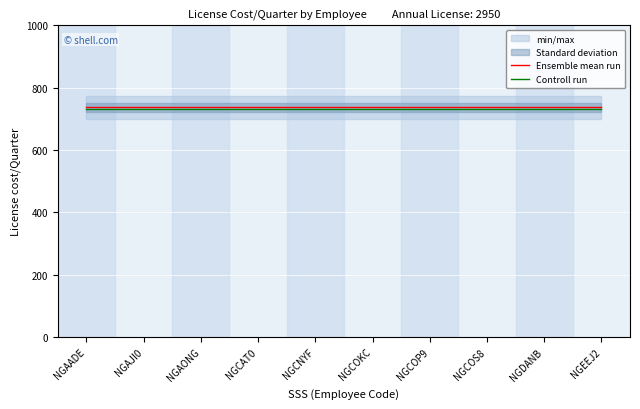

True or false: Ensemble mean run and Controll run intersect in this chart.

False